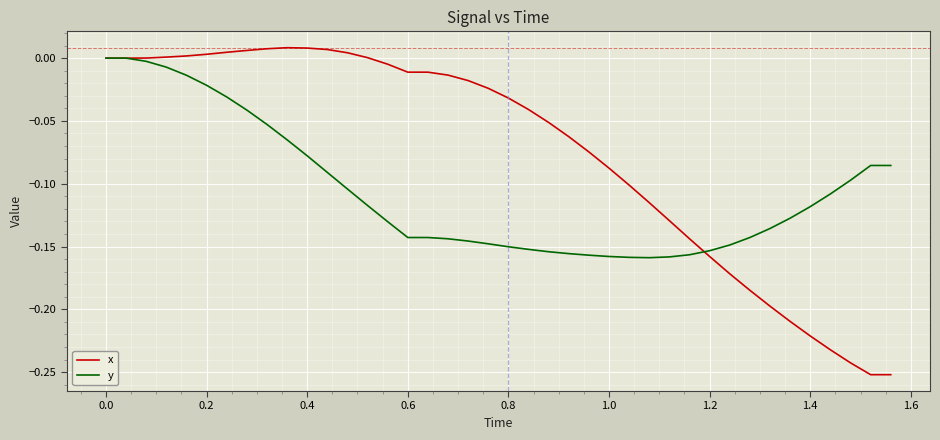

List the series in order of their overall mean, lowest first.

y, x